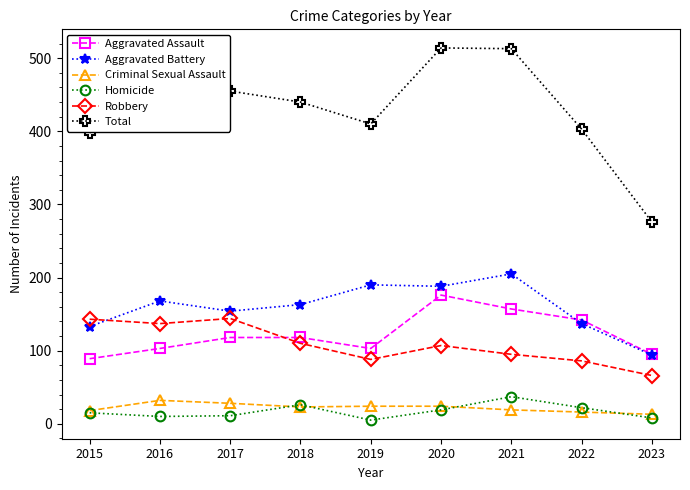

Does the chart have visible grid lines?

No